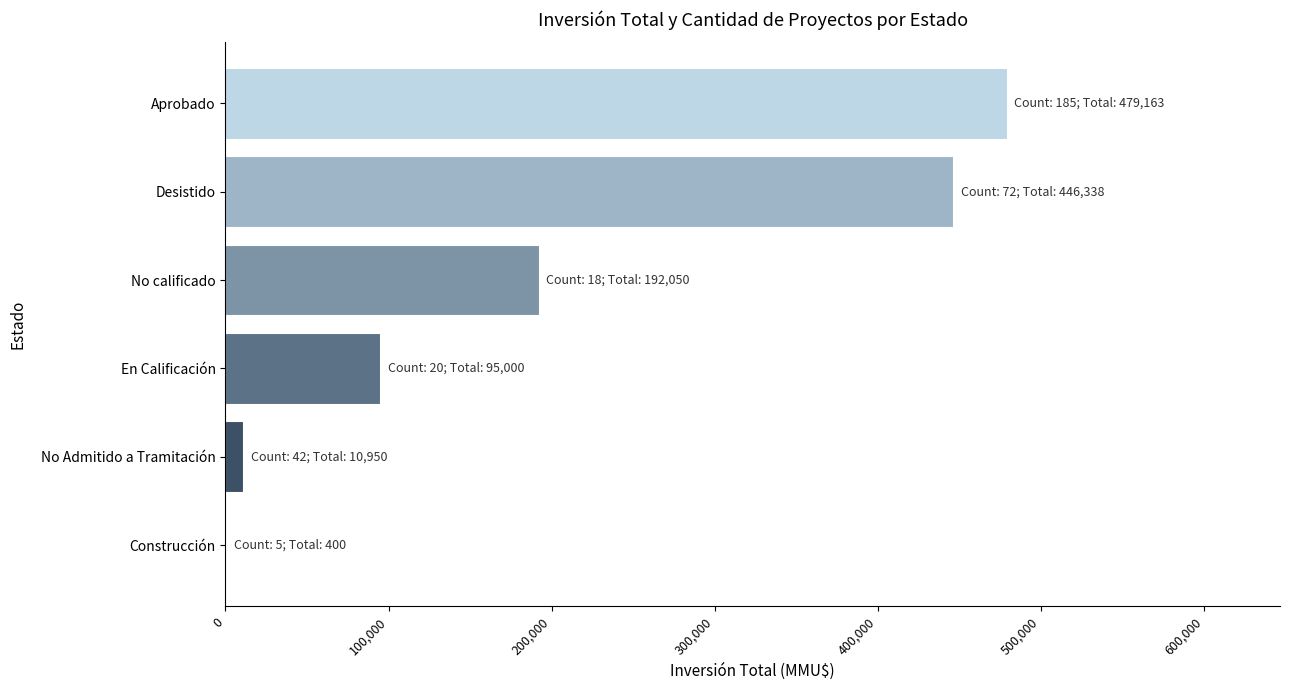

Is it true that the value at Desistido is 756893?

False